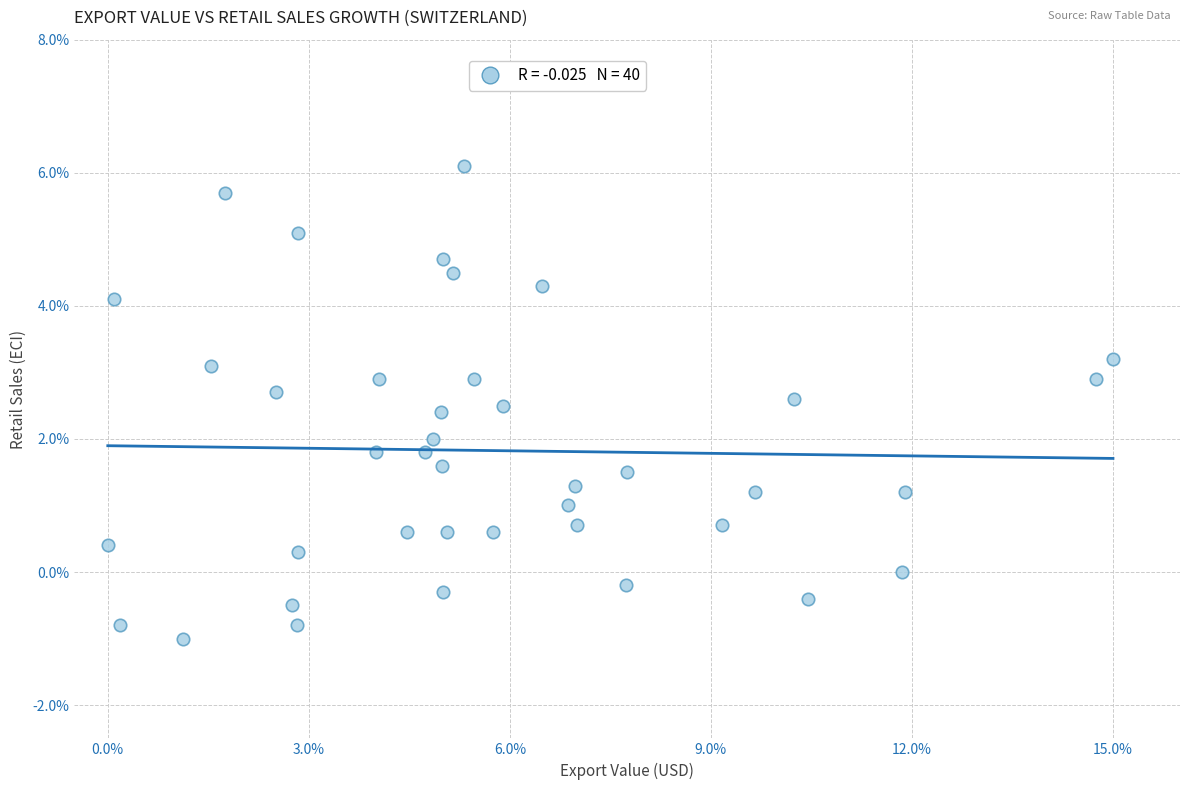

What is the range of X values (max minus min)?

15.0